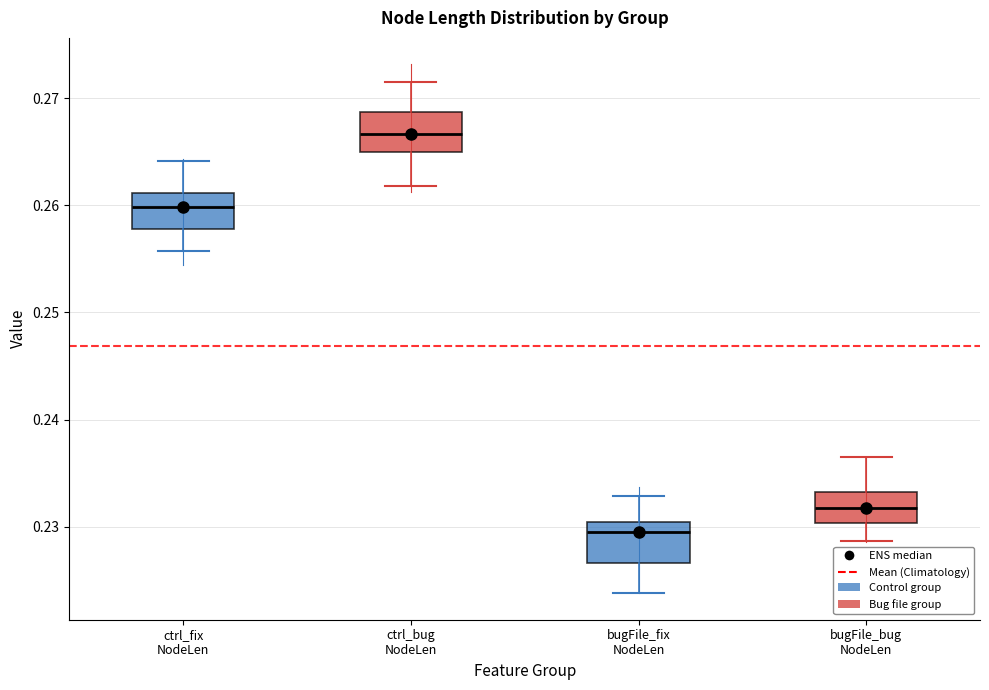

Which box has the highest median line?

ctrl_bug NodeLen